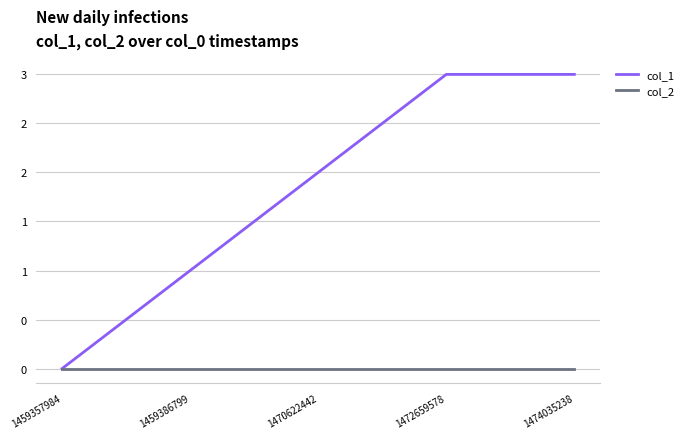

Which has a higher value, 1474035238 or 1459386799?

1474035238